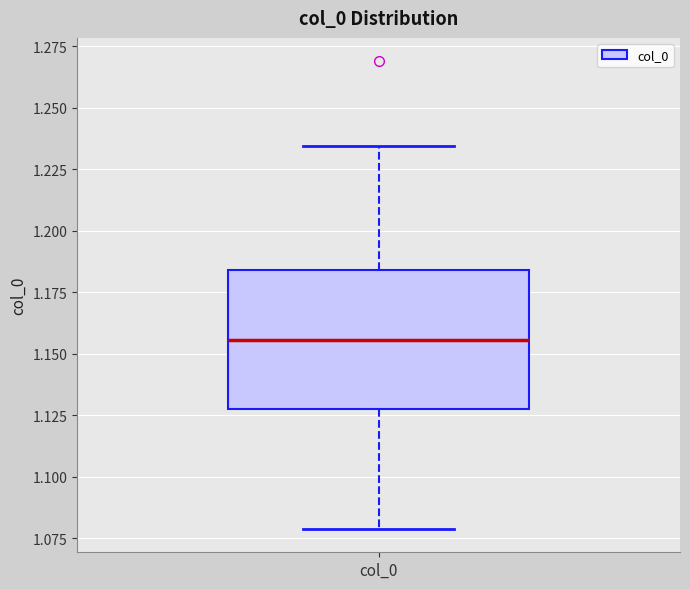

Read this box plot against the y-axis: the position of the median line, the range covered by the box, and the ends of both whiskers. The values are not printed on the chart, so give them approximately, as read against the axis.

median 1.155, box 1.130 to 1.185, whiskers 1.080 to 1.235